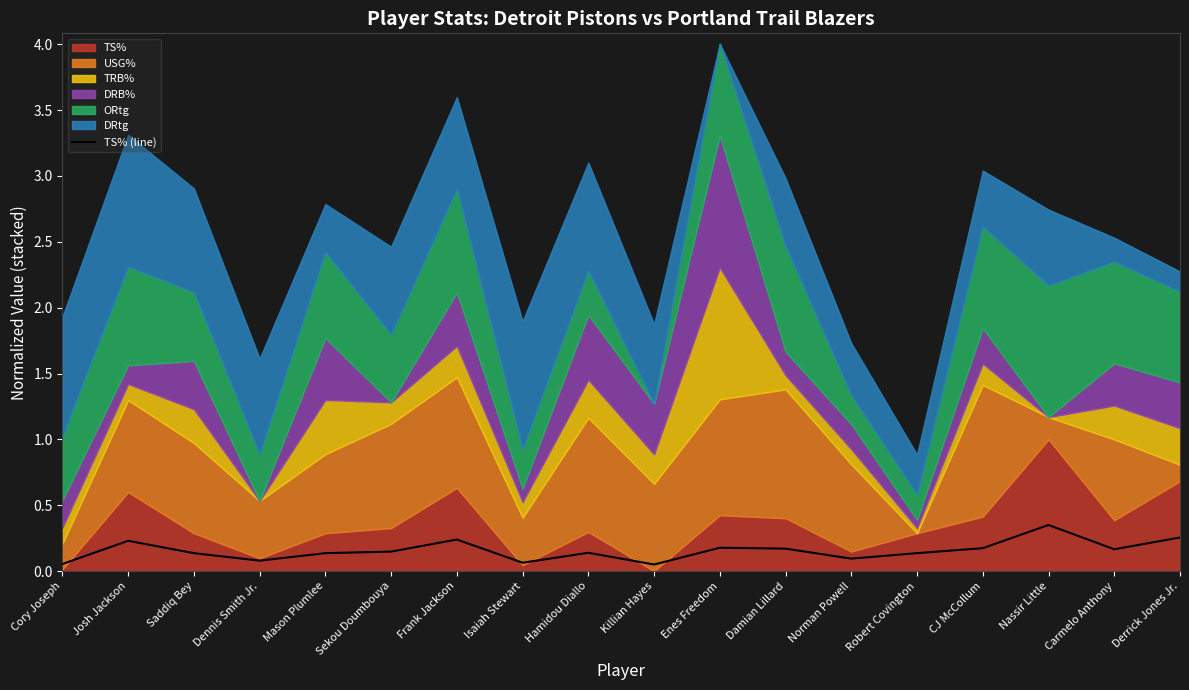

What is the label of the 11th point from the left?

Enes Freedom